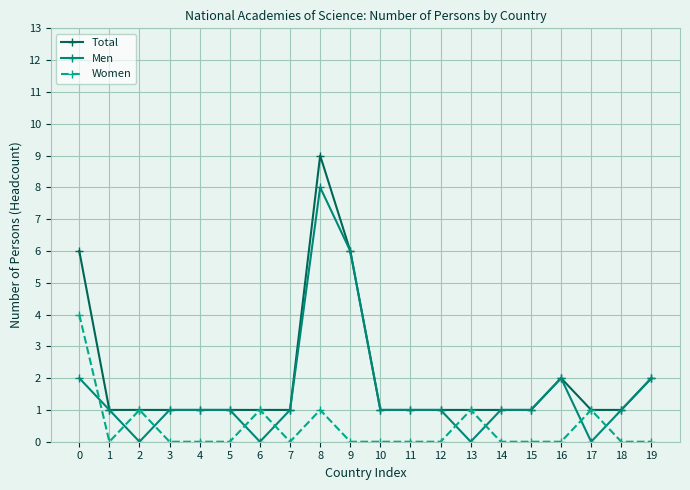

Reading left to right, what are all the values shown in this chart?

Total: 6	1	1	1	1	1	1	1	9	6	1	1	1	1	1	1	2	1	1	2
Men: 2	1	0	1	1	1	0	1	8	6	1	1	1	0	1	1	2	0	1	2
Women: 4	0	1	0	0	0	1	0	1	0	0	0	0	1	0	0	0	1	0	0